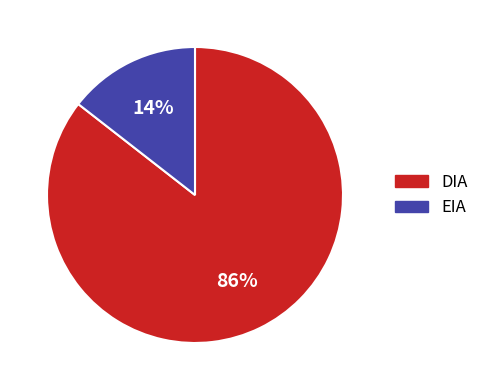

To the nearest percent, what is the combined percentage of EIA and DIA?

100%